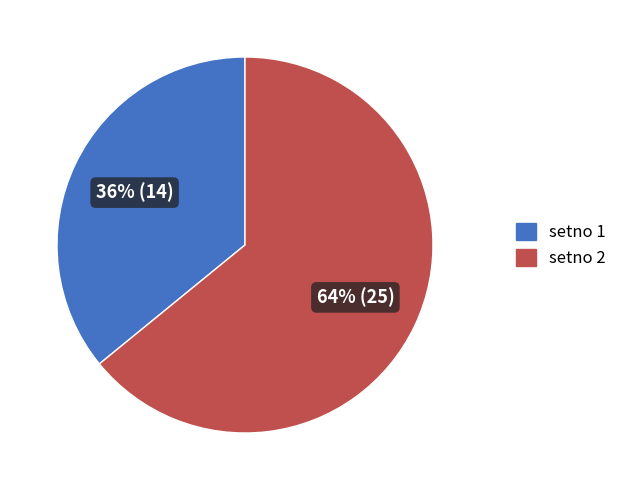

To the nearest percent, what is the difference between the largest and smallest slice percentages?

28%